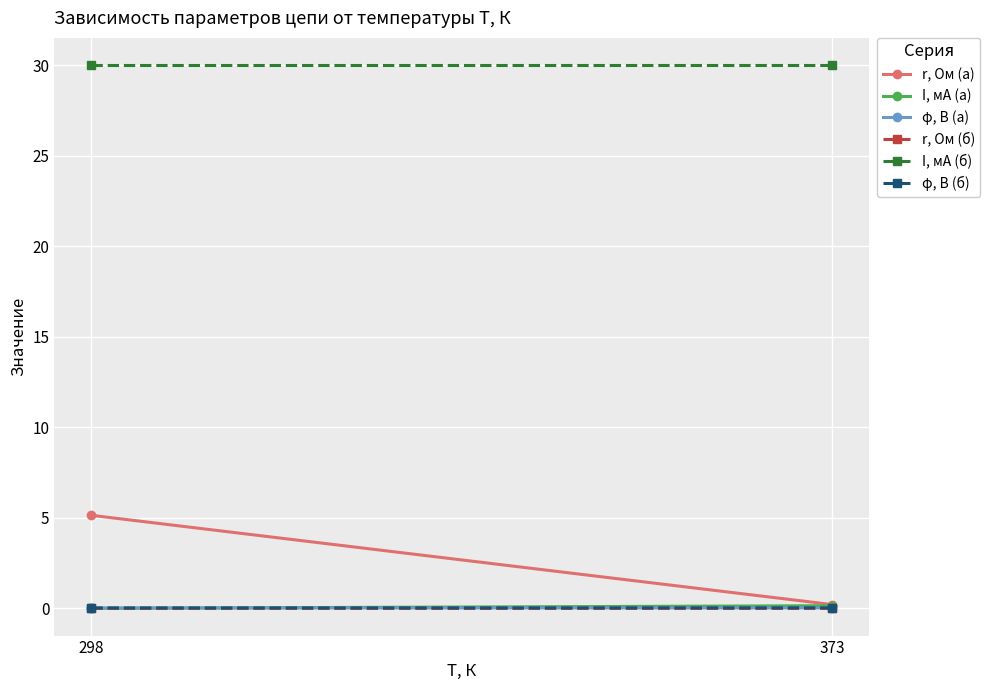

Which series has the largest total across all categories?

I, мА (б)